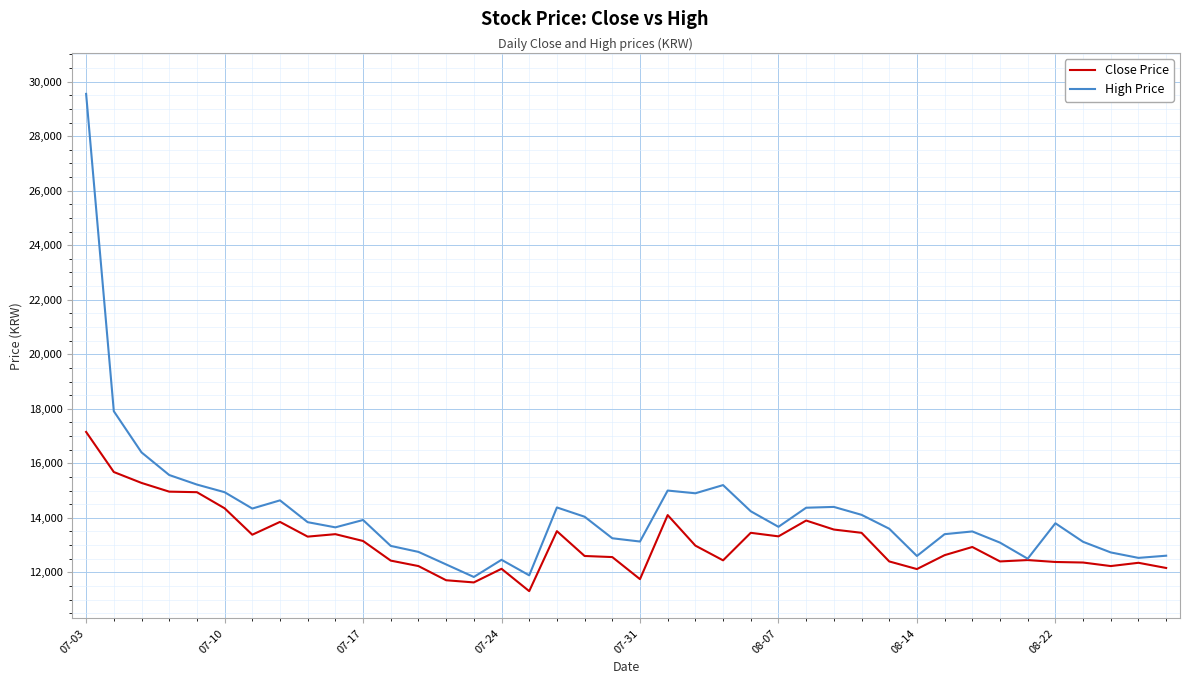

Which series has the widest spread of values?

High Price